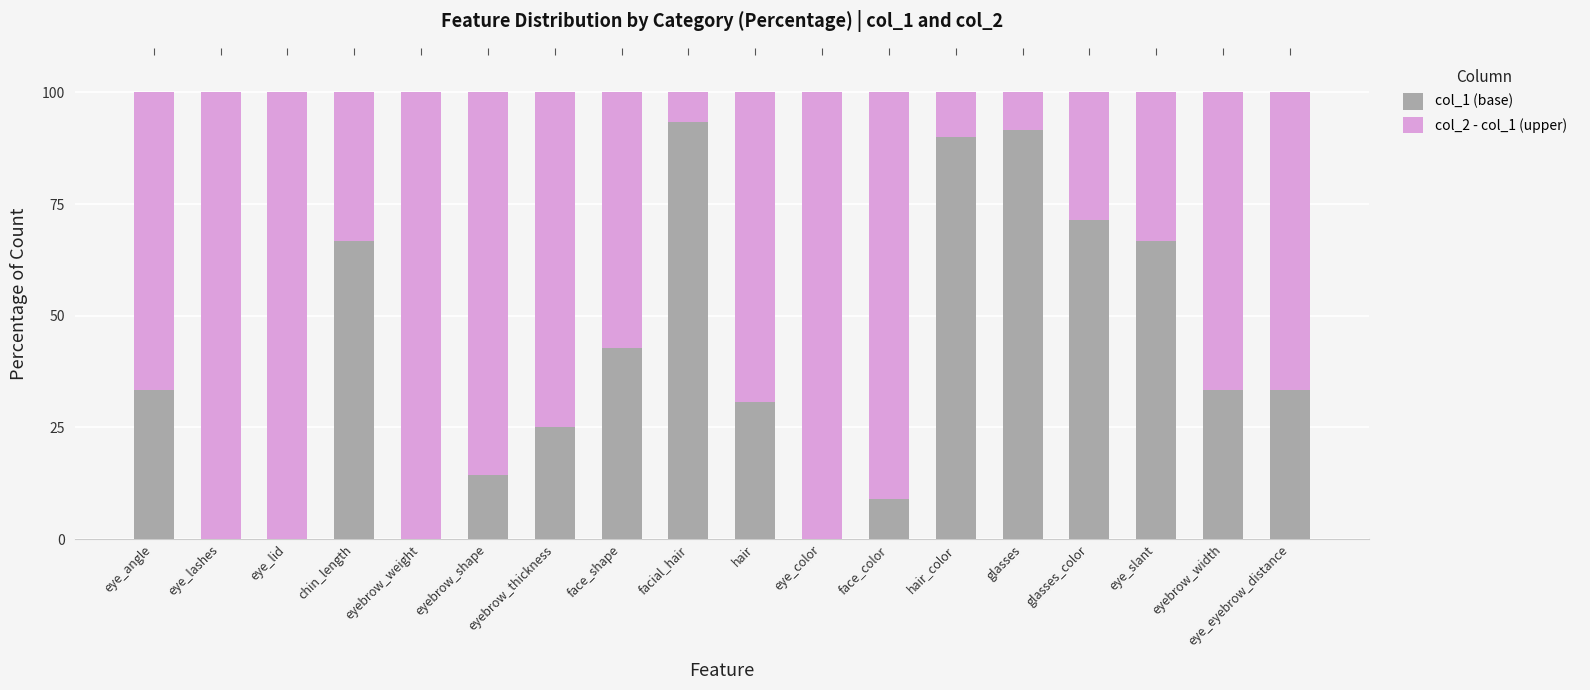

At which label does col_1 (base) reach its peak?

facial_hair